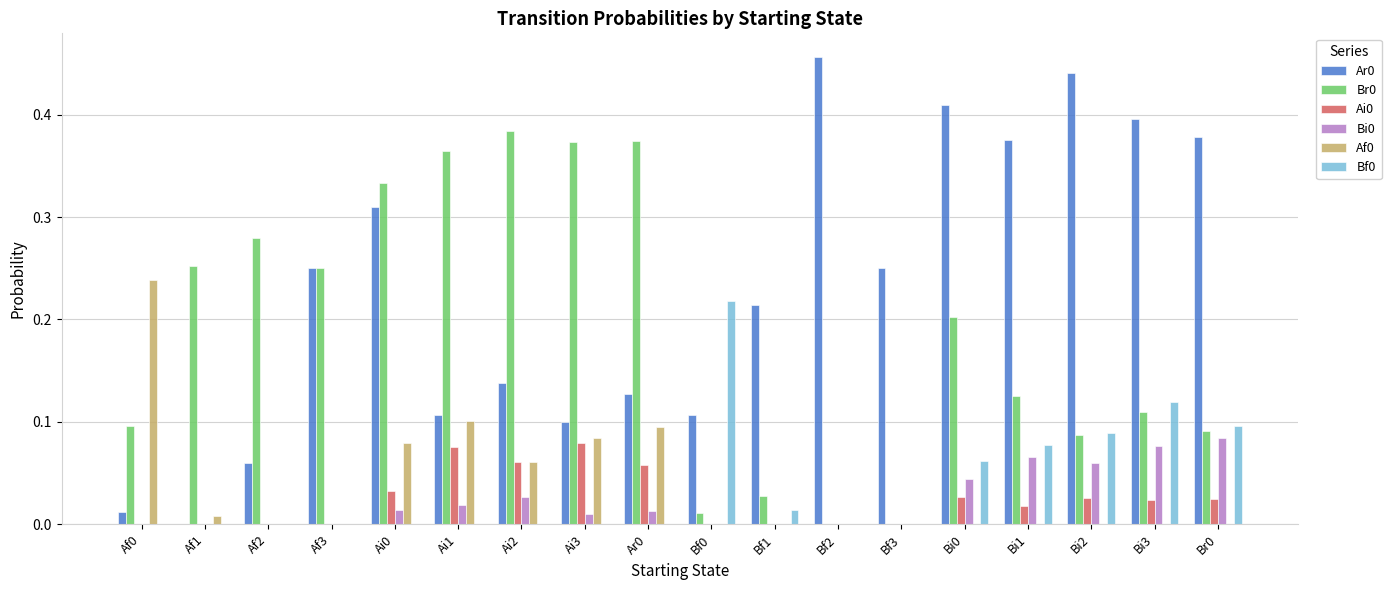

True or false: Ar0 has a value of 0.4 at Br0.

True